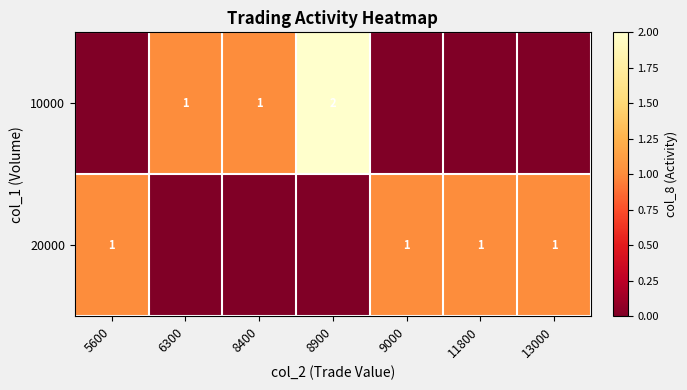

True or false: 10000 has a value of 1 at 8400.

True